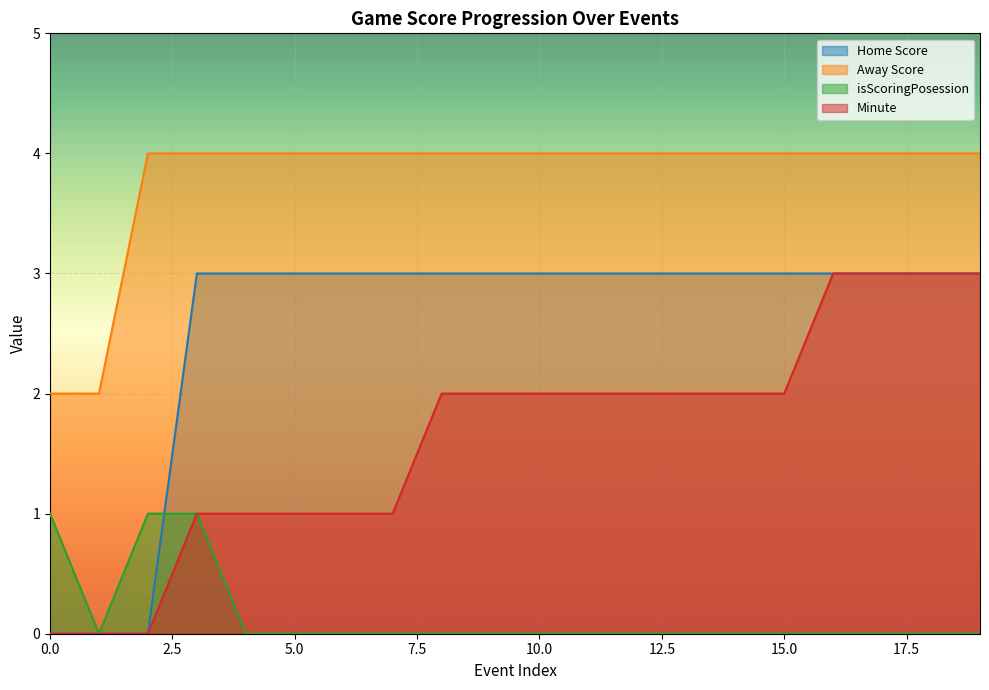

Reading left to right, what are all the values shown in this chart?

Home Score: 0	0	0	3	3	3	3	3	3	3	3	3	3	3	3	3	3	3	3	3
Away Score: 2	2	4	4	4	4	4	4	4	4	4	4	4	4	4	4	4	4	4	4
isScoringPosession: 1	0	1	1	0	0	0	0	0	0	0	0	0	0	0	0	0	0	0	0
Minute: 0	0	0	1	1	1	1	1	2	2	2	2	2	2	2	2	3	3	3	3